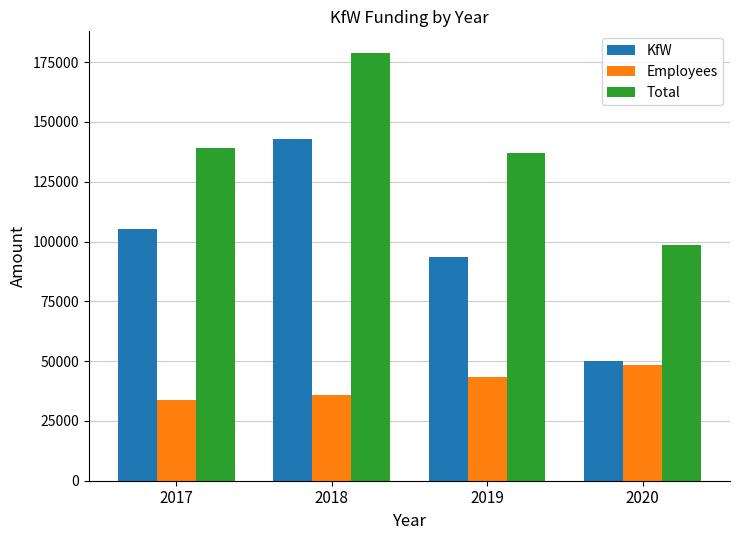

How many data points in Total are less than 138950?

2